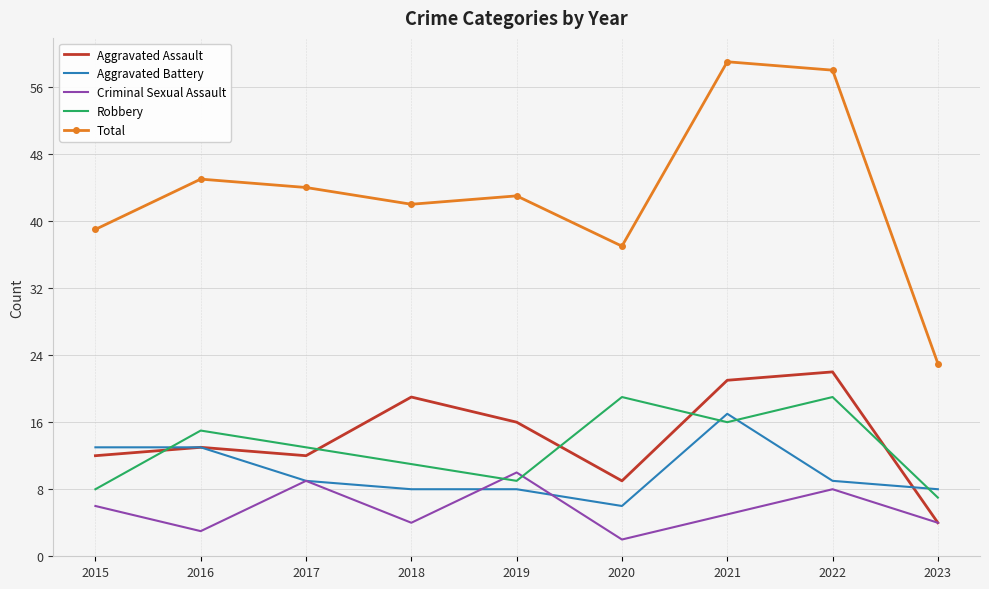

What value does the Aggravated Assault series have at 2015, to the nearest 5?

10